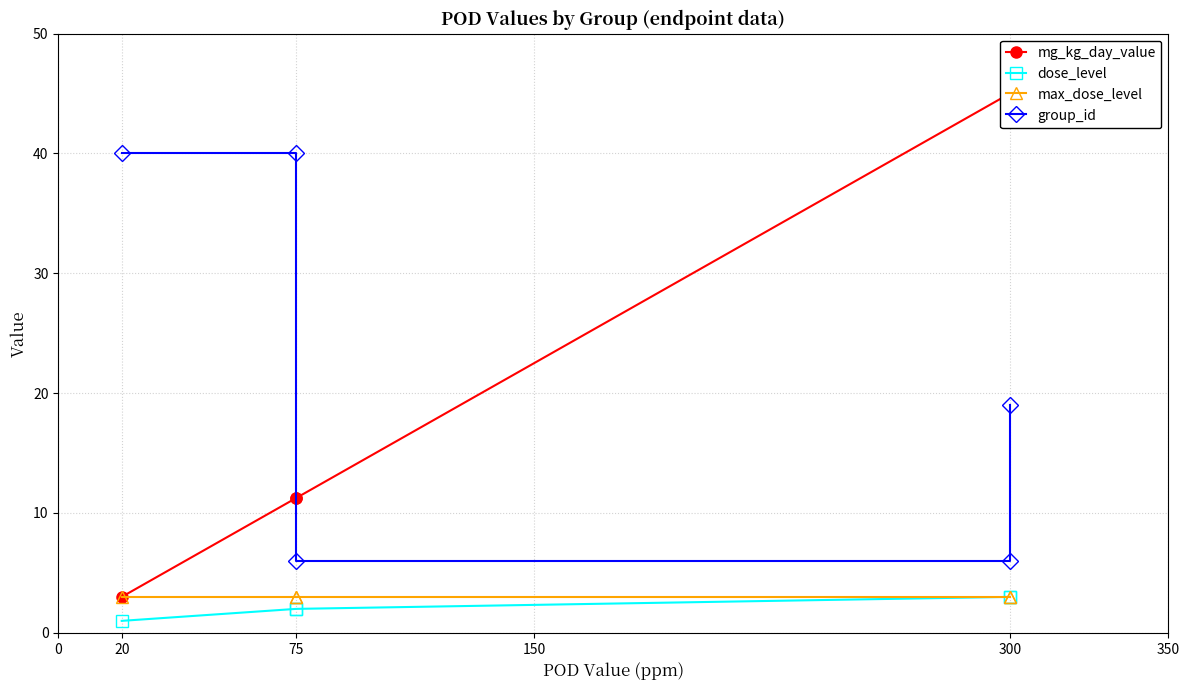

After their last crossing, which series has the higher values: mg_kg_day_value or group_id?

mg_kg_day_value